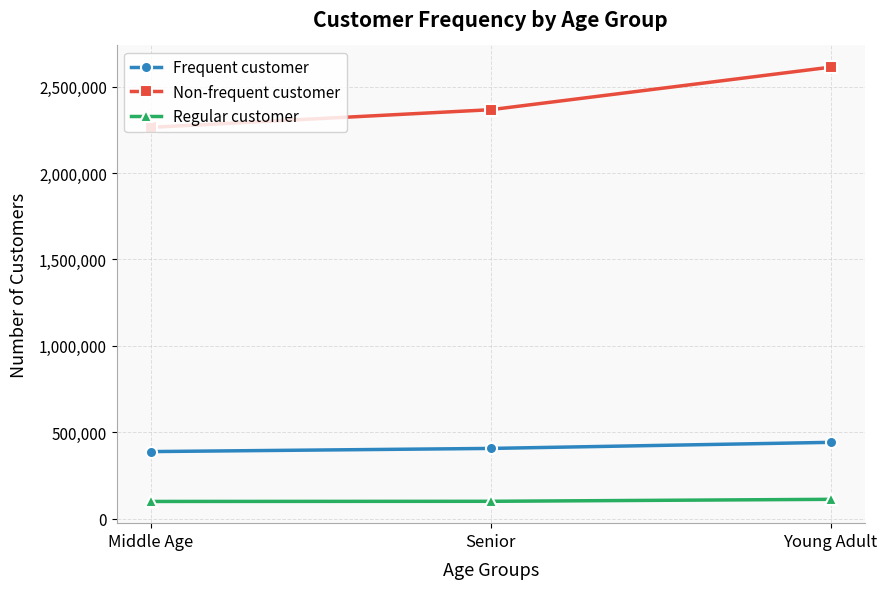

How many data points in Frequent customer are less than 406730?

1